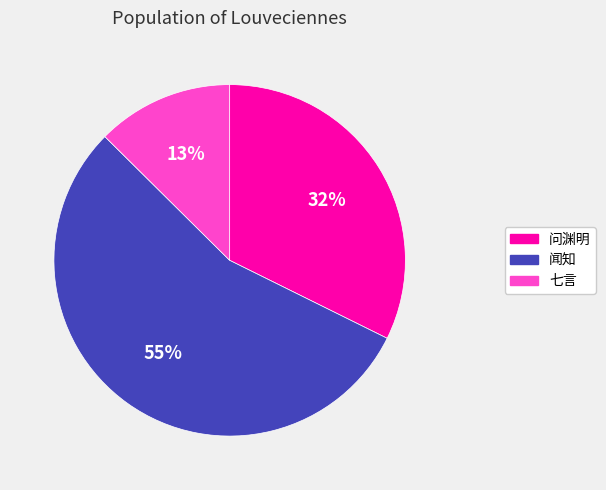

To the nearest percent, what is the average slice percentage?

33%